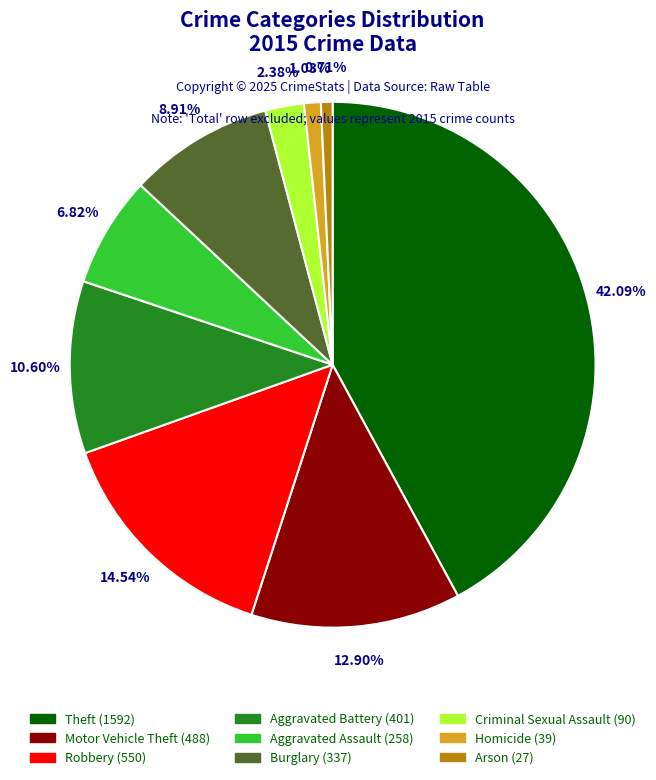

To the nearest percent, what is the combined percentage of Burglary and Arson?

10%